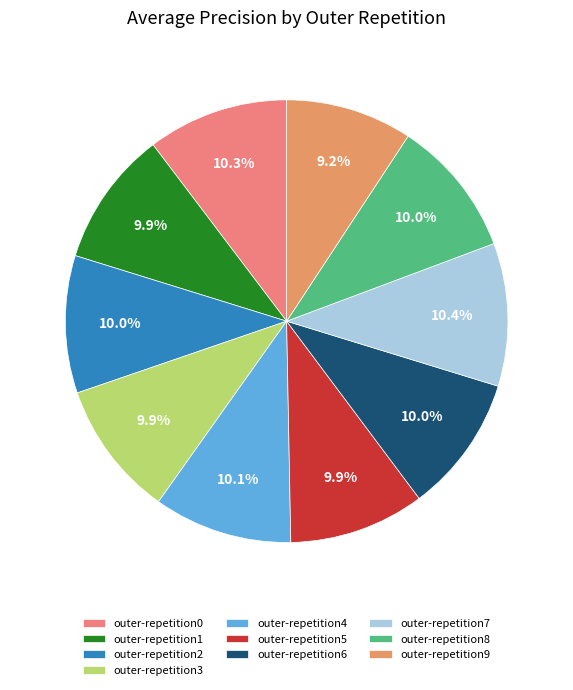

Is it true that outer-repetition6 is 18% of the pie?

False